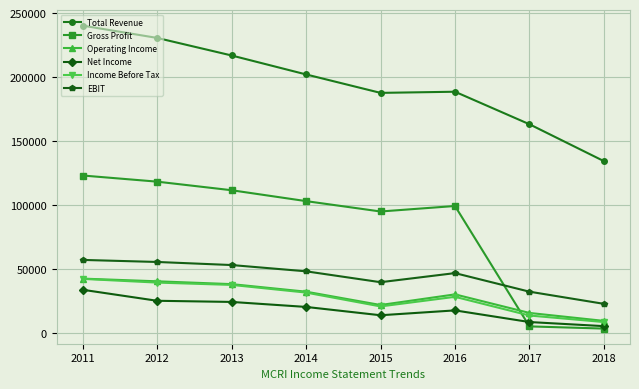

True or false: Net Income and Operating Income cross at least once.

False